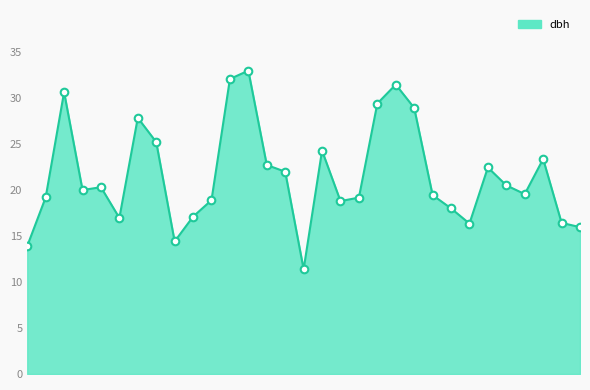

Which series has the largest Y range (max minus min)?

dbh_line